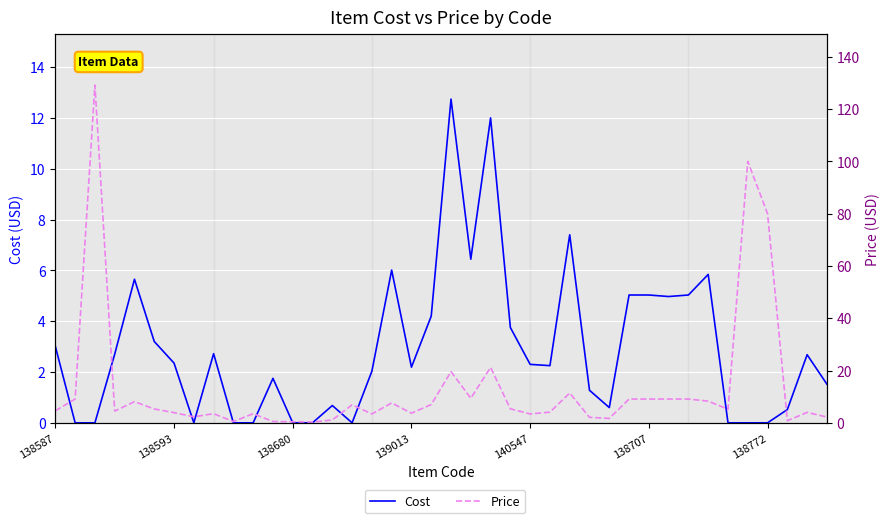

Which category has the highest value in the Cost series?

20